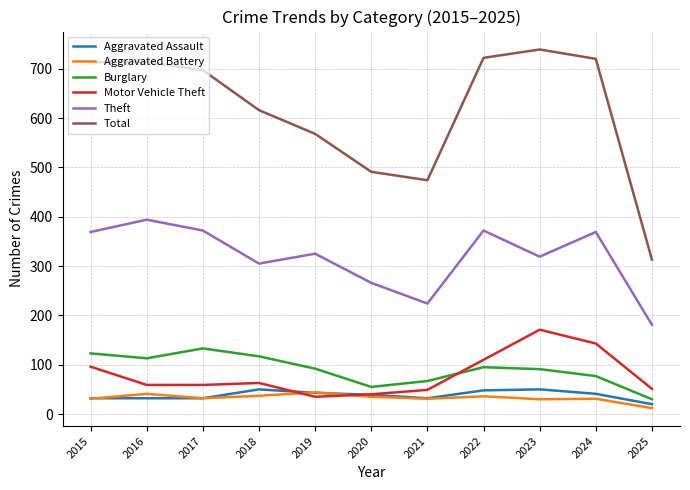

True or false: Motor Vehicle Theft has a value of 143 at 2024.

True